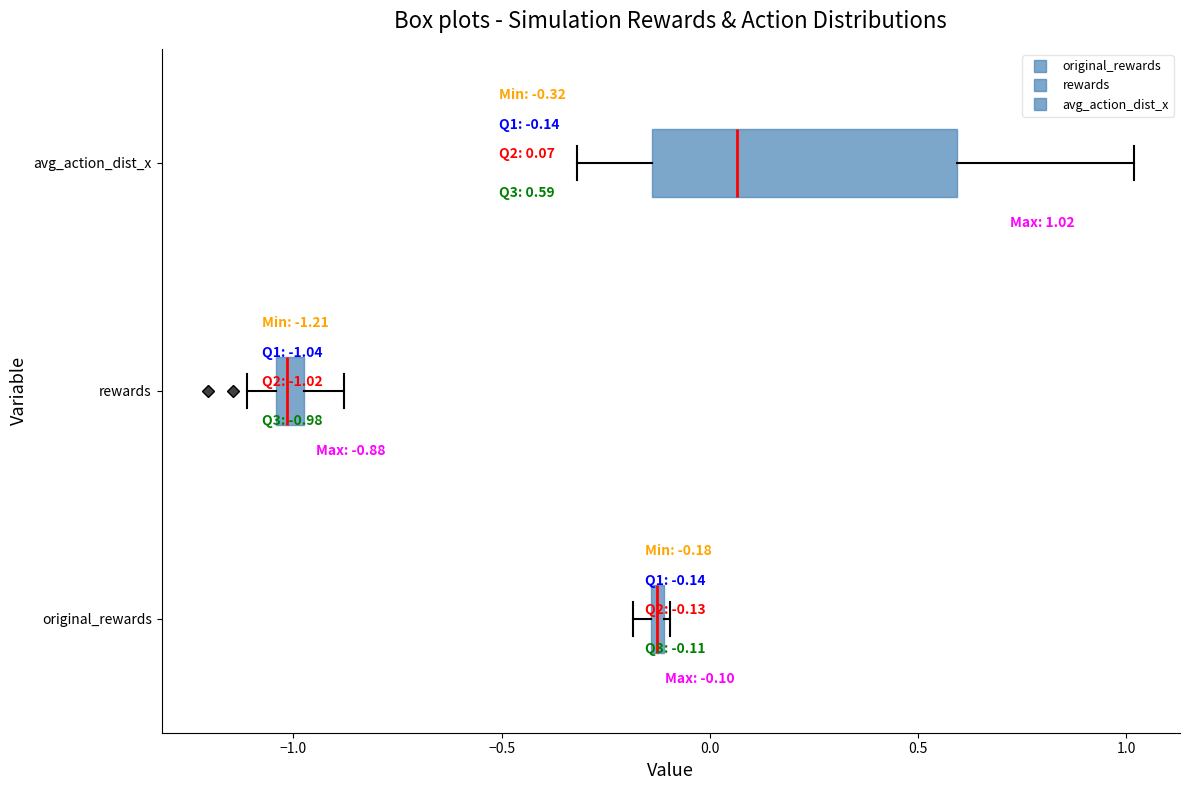

Which box is the widest, from its left edge to its right edge?

avg_action_dist_x